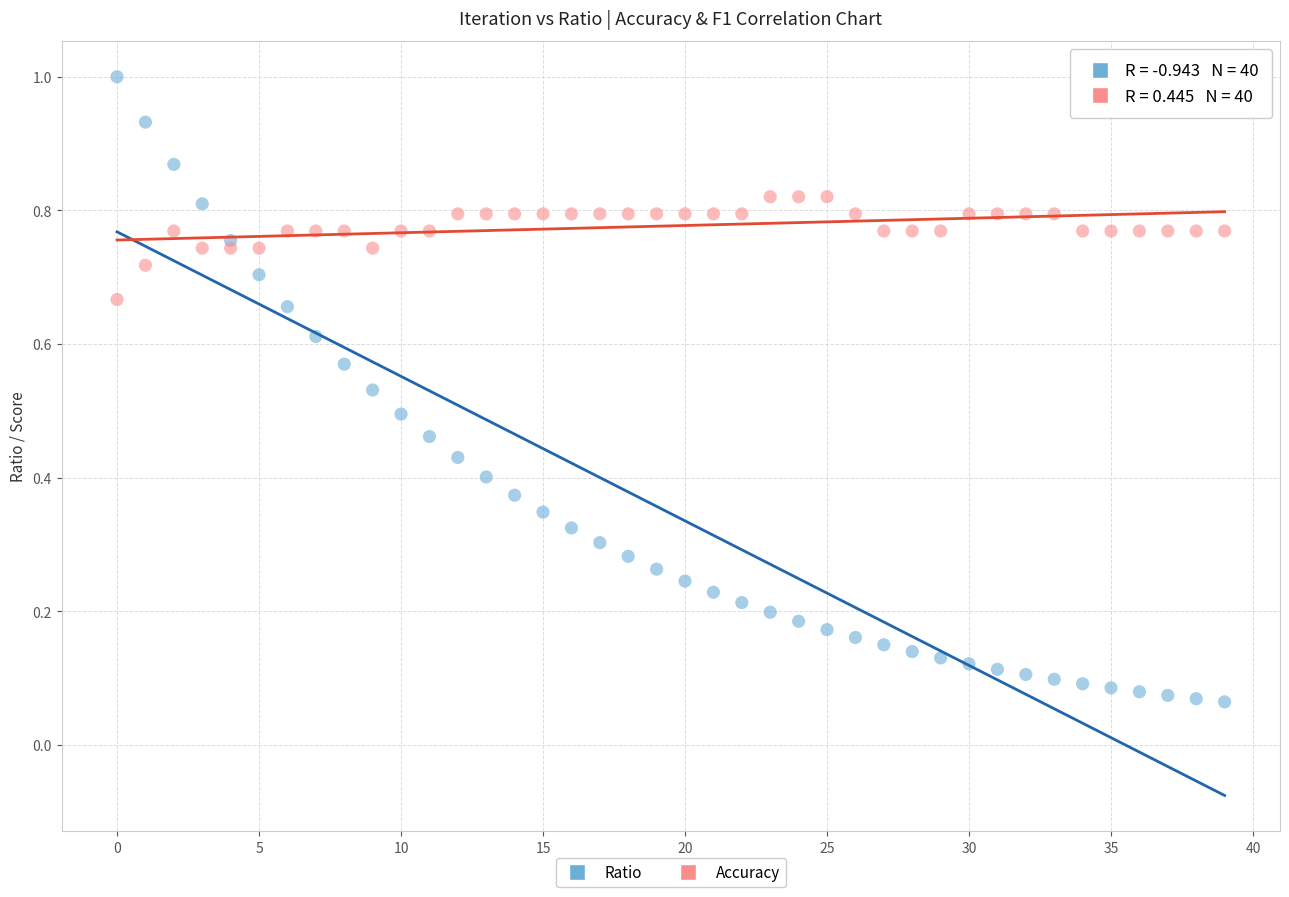

Which series contains the lowest Y value?

Ratio